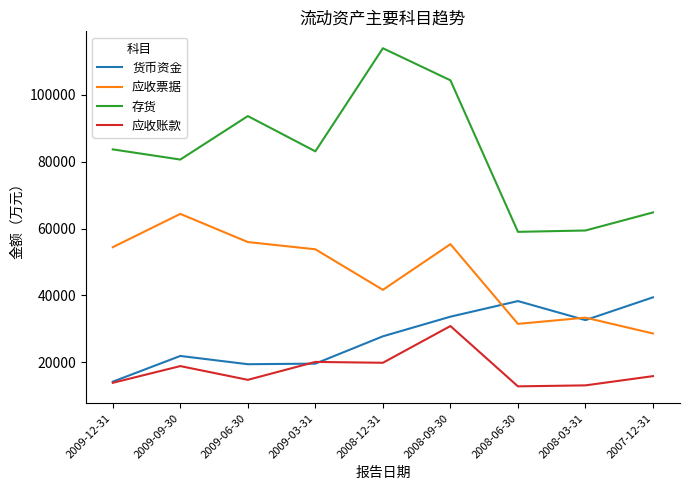

Which series has the largest range (max minus min)?

存货